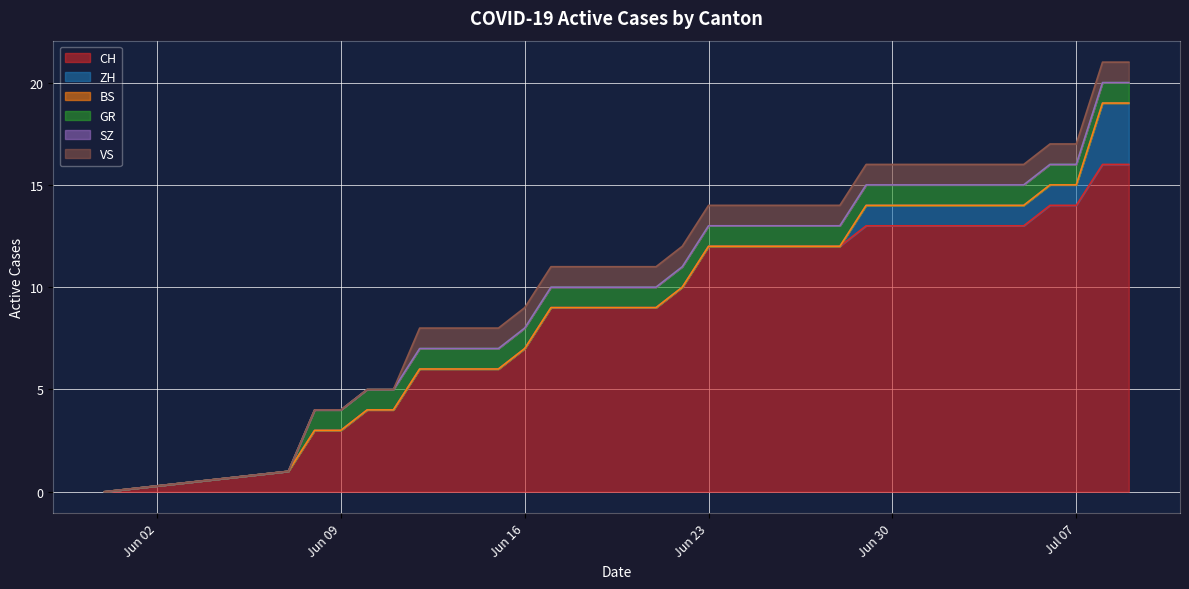

At how many categories does at least one series exceed 1?

32